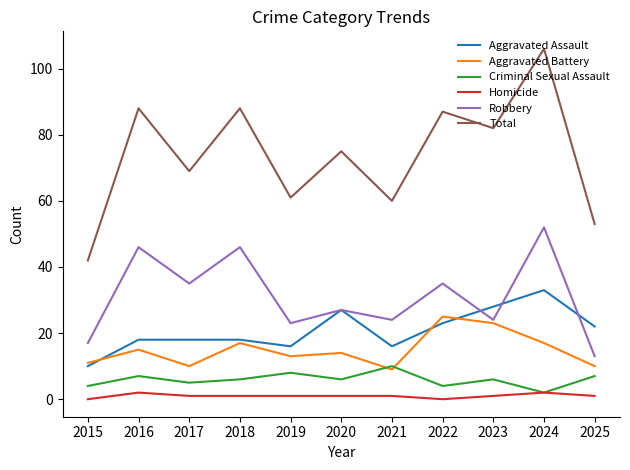

Is the value of Aggravated Battery at 2021 greater than the value of Criminal Sexual Assault at 2025?

Yes